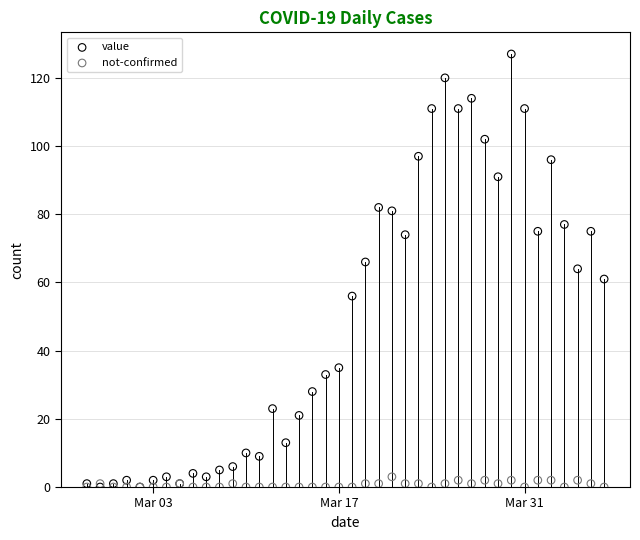

What are all the series names shown in the legend?

value, not-confirmed